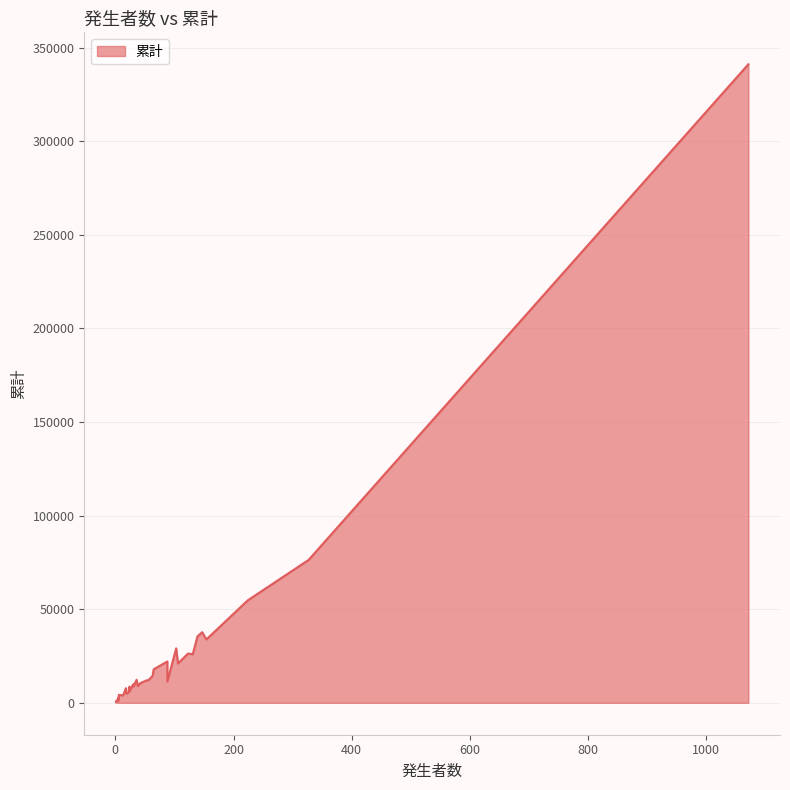

Reading right to left, list all the values displayed in this chart.

1074	688	4239	1846	463	966	2567	3947	5427	7321	5355	4869	54719	6123	5764	8728	12007	10451	5920	12065	17927	12309	11412	7940	22080	9991	9177	26319	25935	33837	14392	8613	29115	7822	35541	8896	37737	21009	76338	341145